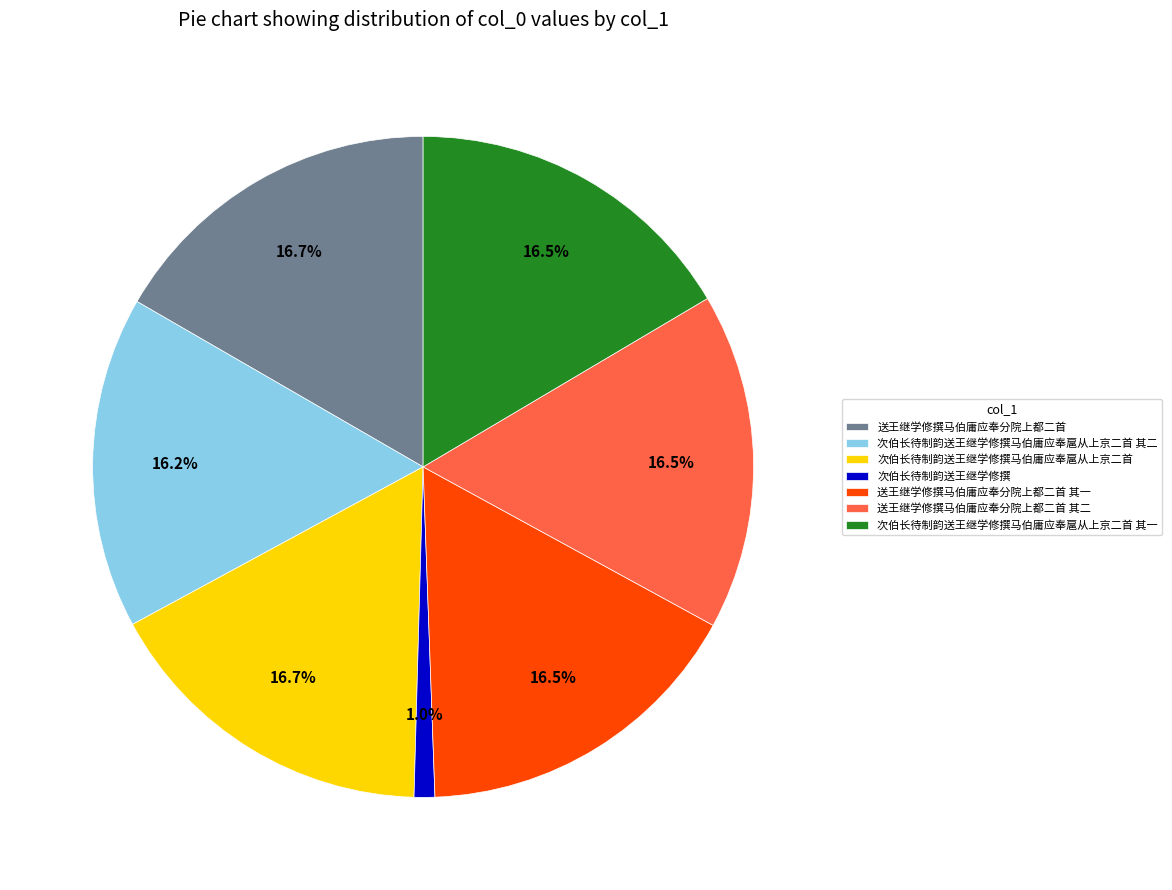

Does 送王继学修撰马伯庸应奉分院上都二首 其二 represent more than half of the total?

No